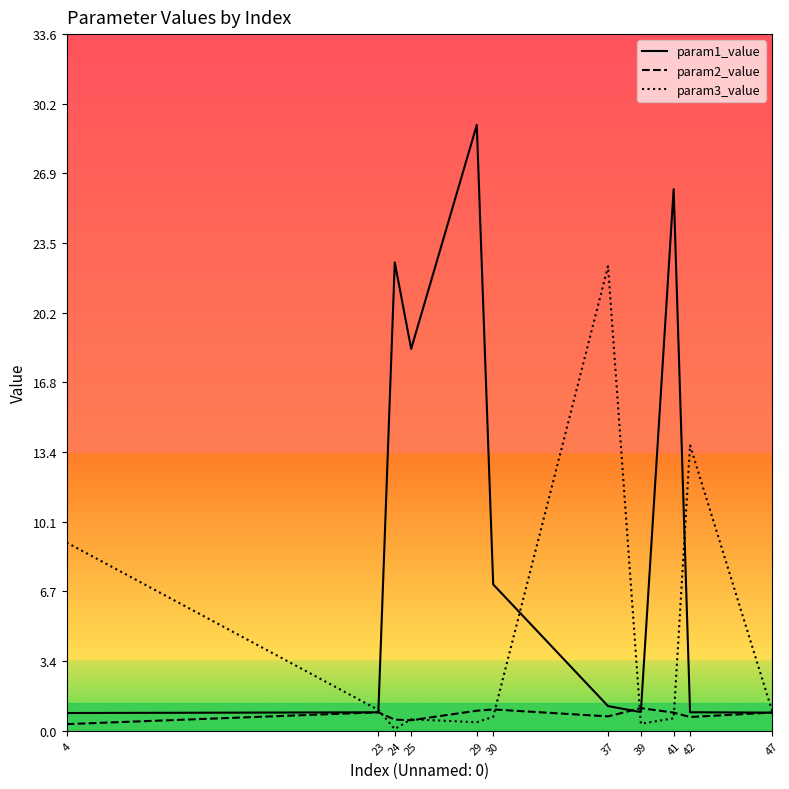

What are all the series names shown in the legend?

param1_value, param2_value, param3_value